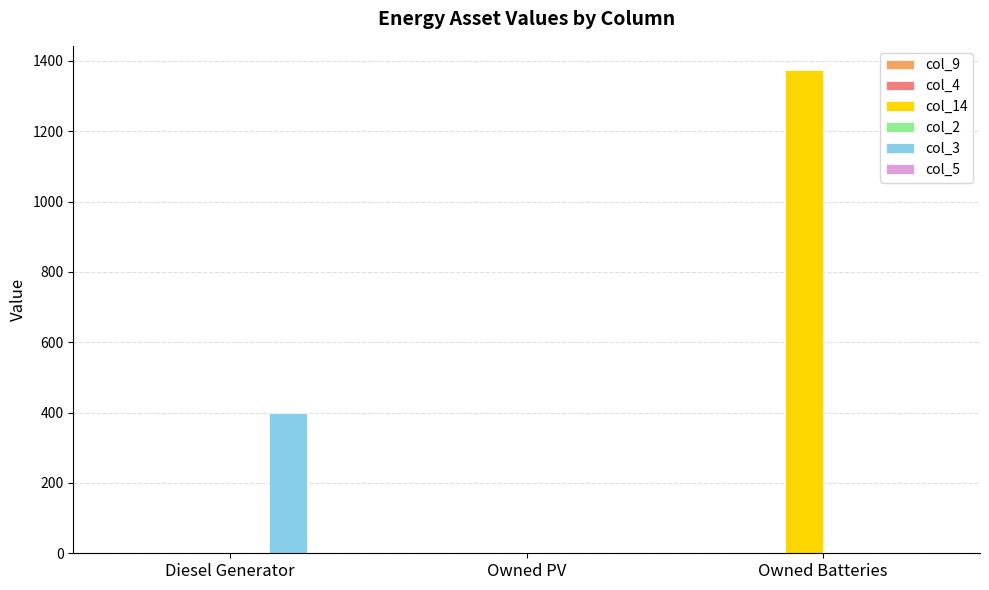

Which series changed the most between Diesel Generator and Owned Batteries?

col_14